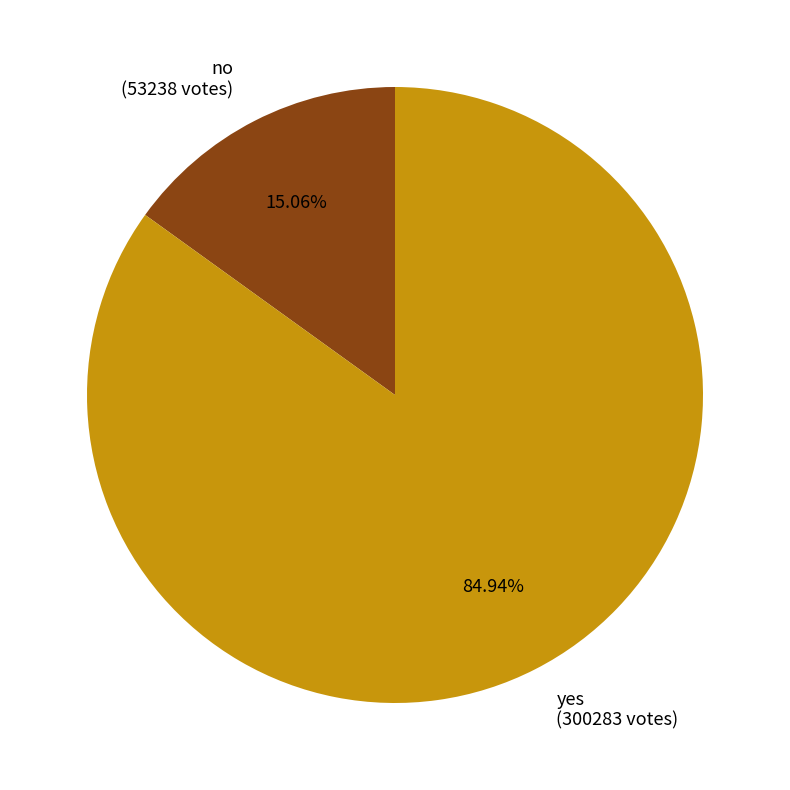

Which slice is the smallest?

no